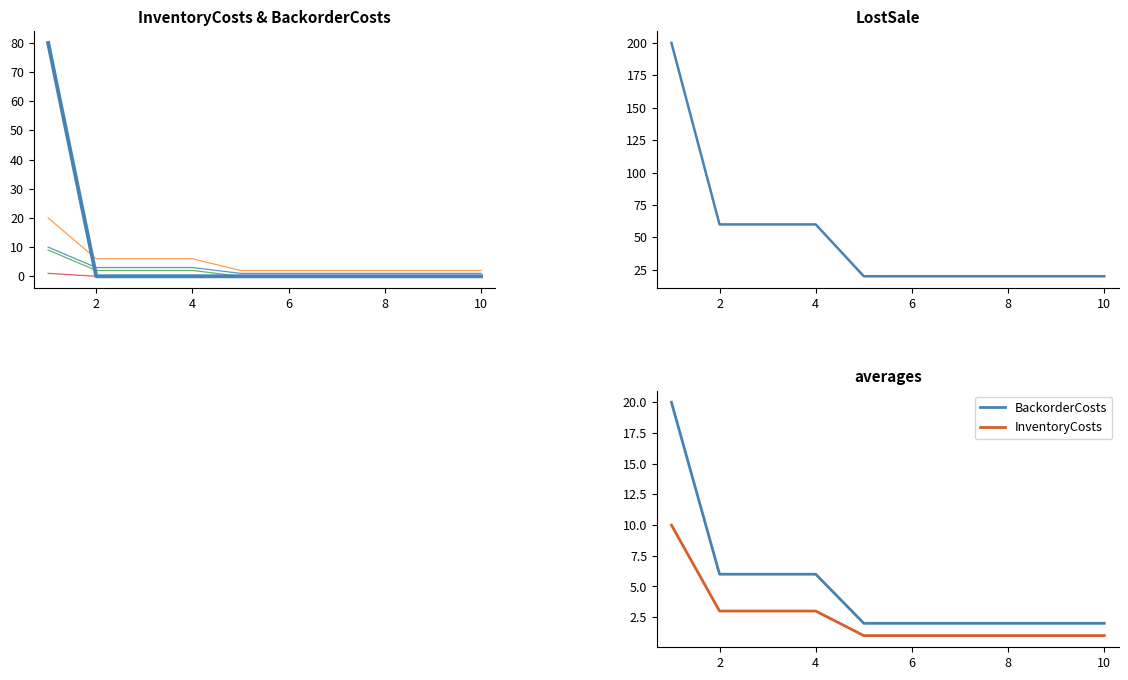

Count the number of categories in the chart.

10